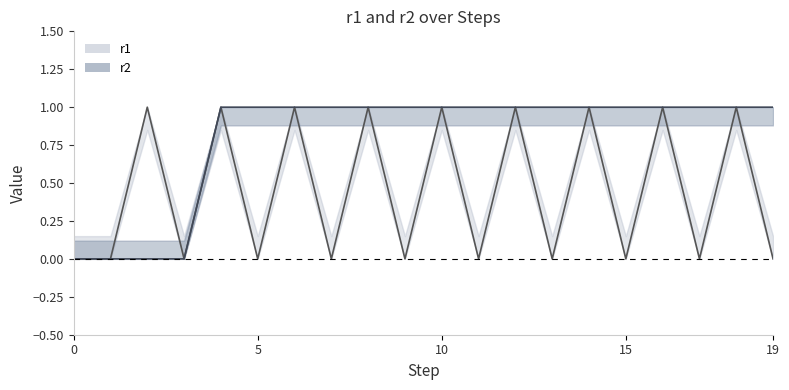

The r2 series shows -1 at 5. True or false?

False